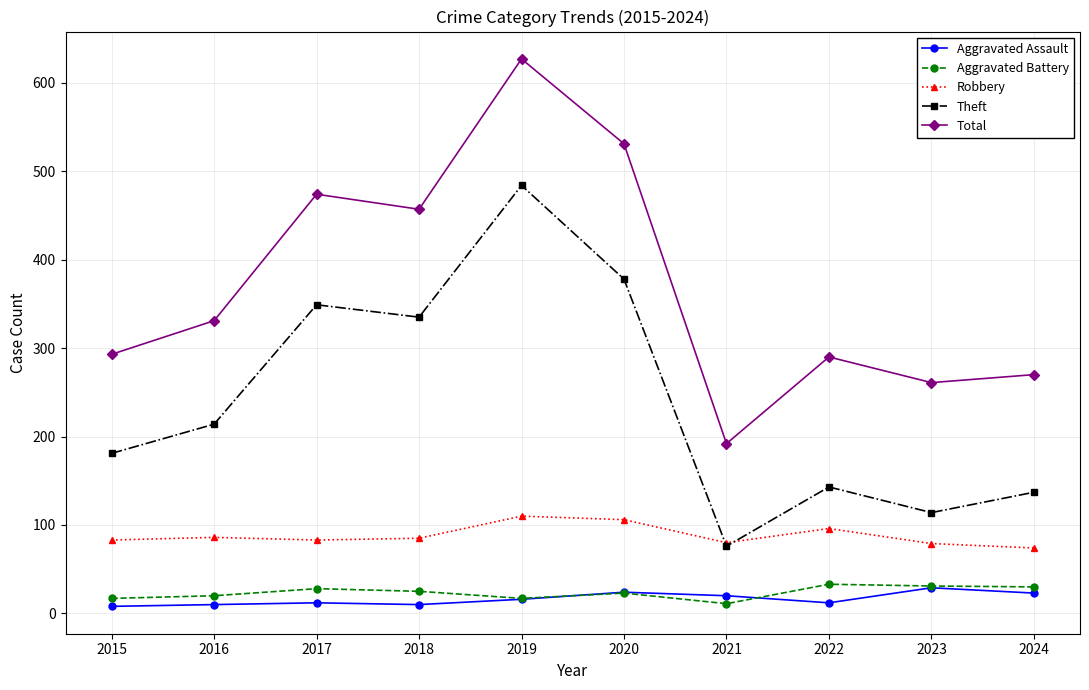

How many data points in Aggravated Assault are less than 16?

5